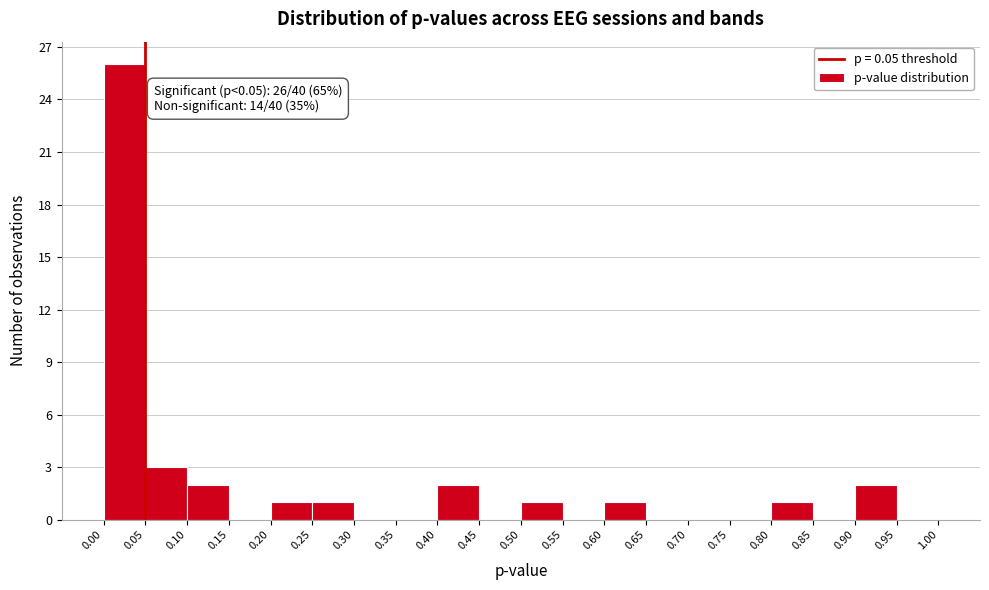

Which range on the x-axis has the tallest bar?

0.00 to 0.05